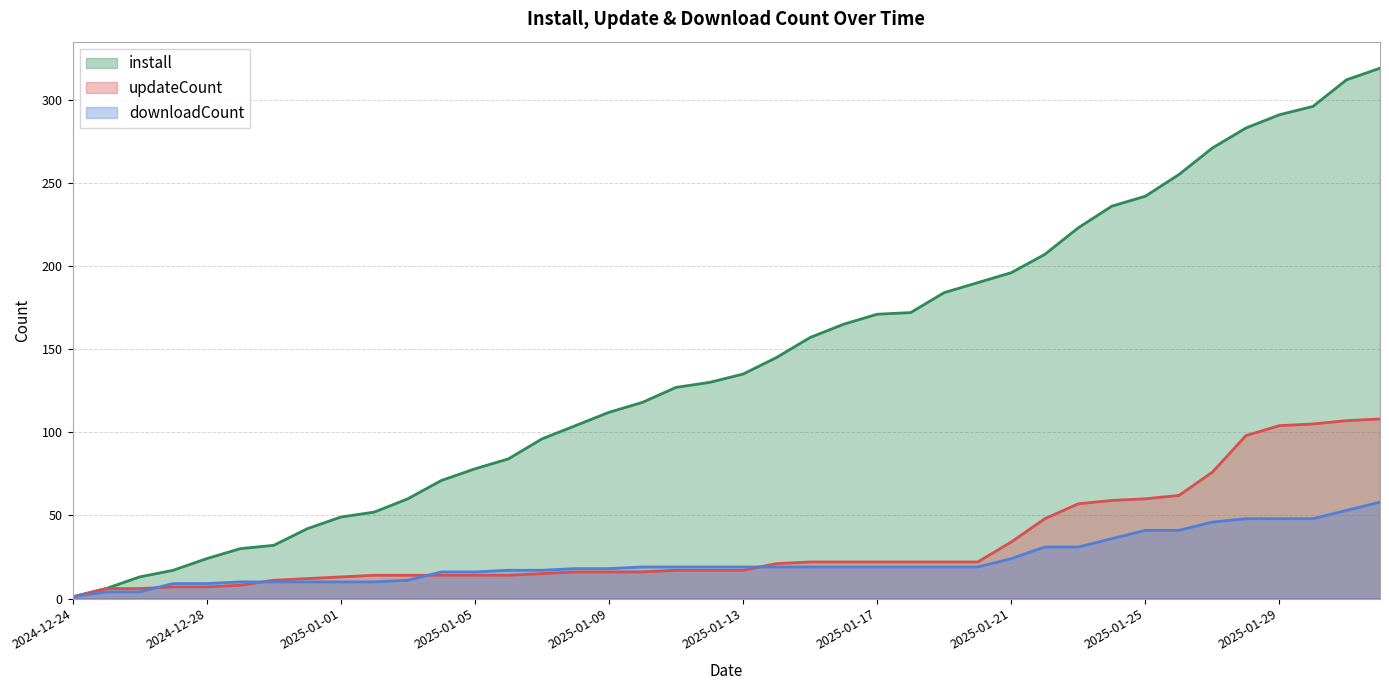

How many lines are shown in the chart?

3